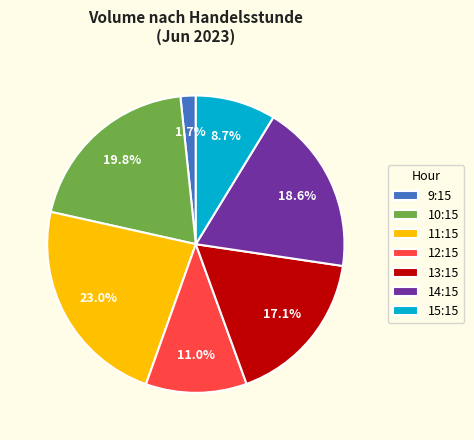

What is the smallest slice in the pie chart?

9:15